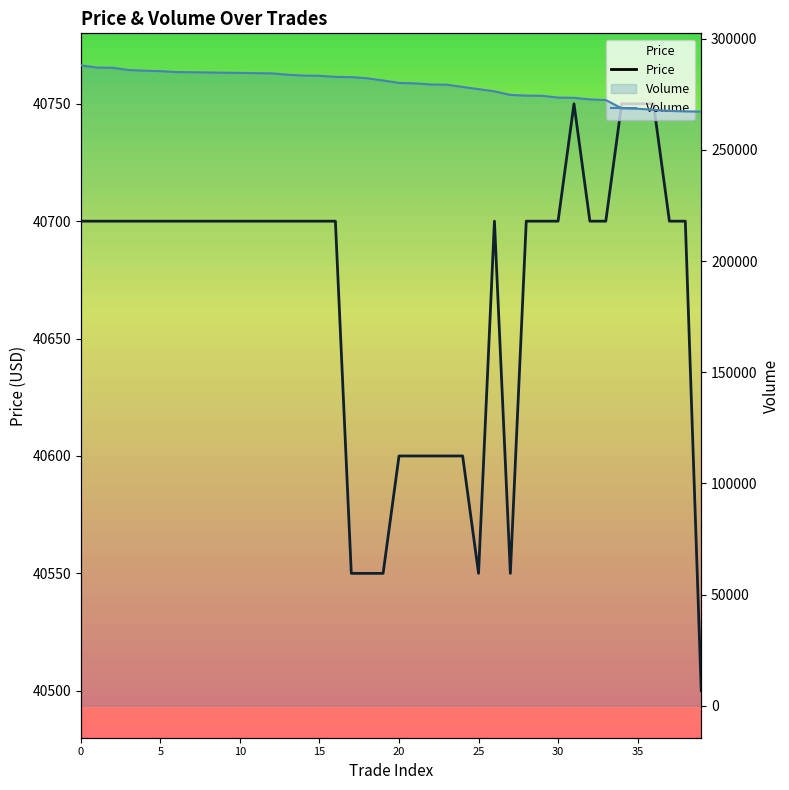

What is the label of the 19th point from the right?

21